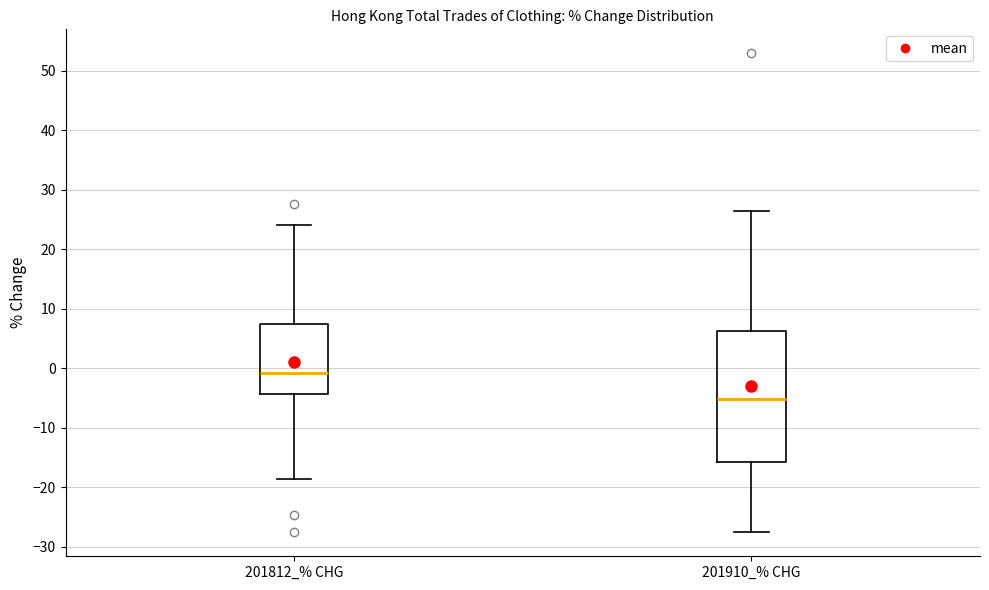

Which box has the lowest median line?

201910_% CHG